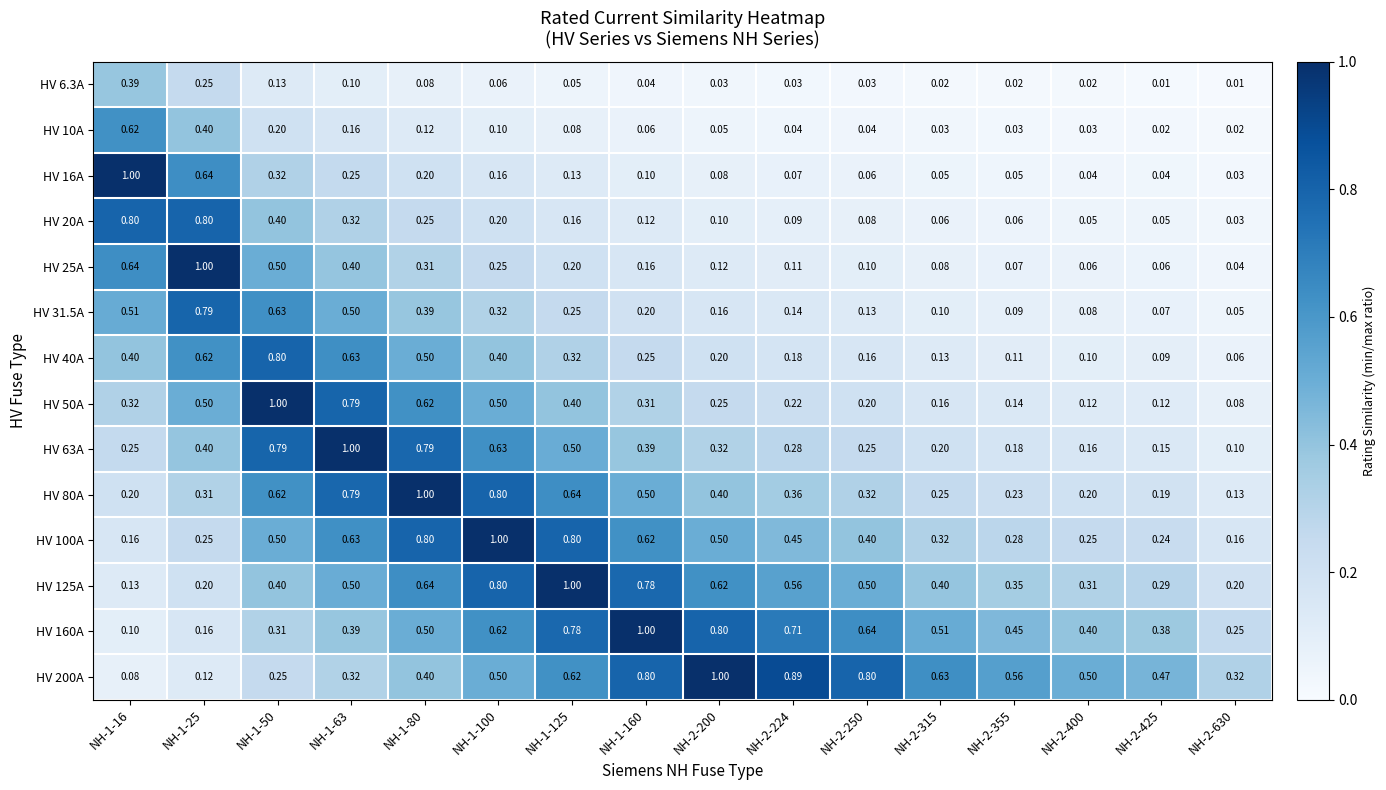

Is the value of HV 125A at NH-2-250 greater than the value of HV 10A at NH-2-630?

Yes